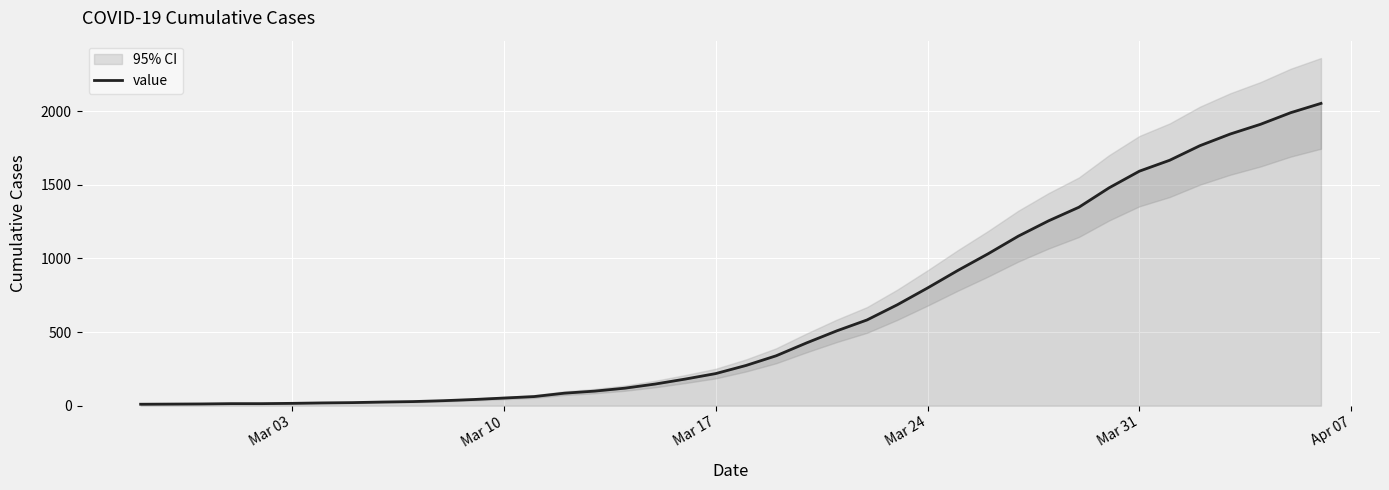

What is the value of the 25th point from the left?

582